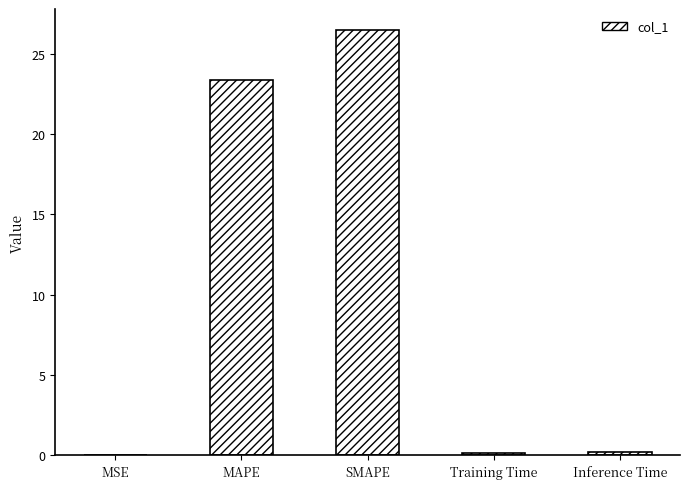

Are the bars horizontal?

No